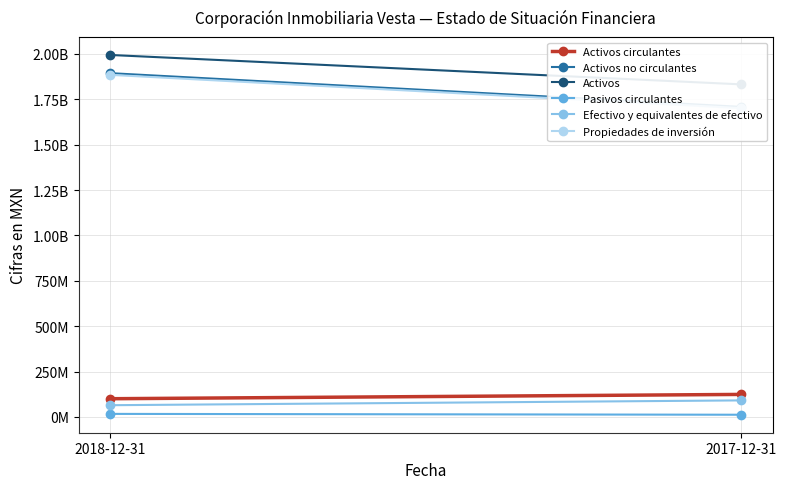

List the series in order of their peak value, highest first.

Activos, Activos no circulantes, Propiedades de inversión, Activos circulantes, Efectivo y equivalentes de efectivo, Pasivos circulantes